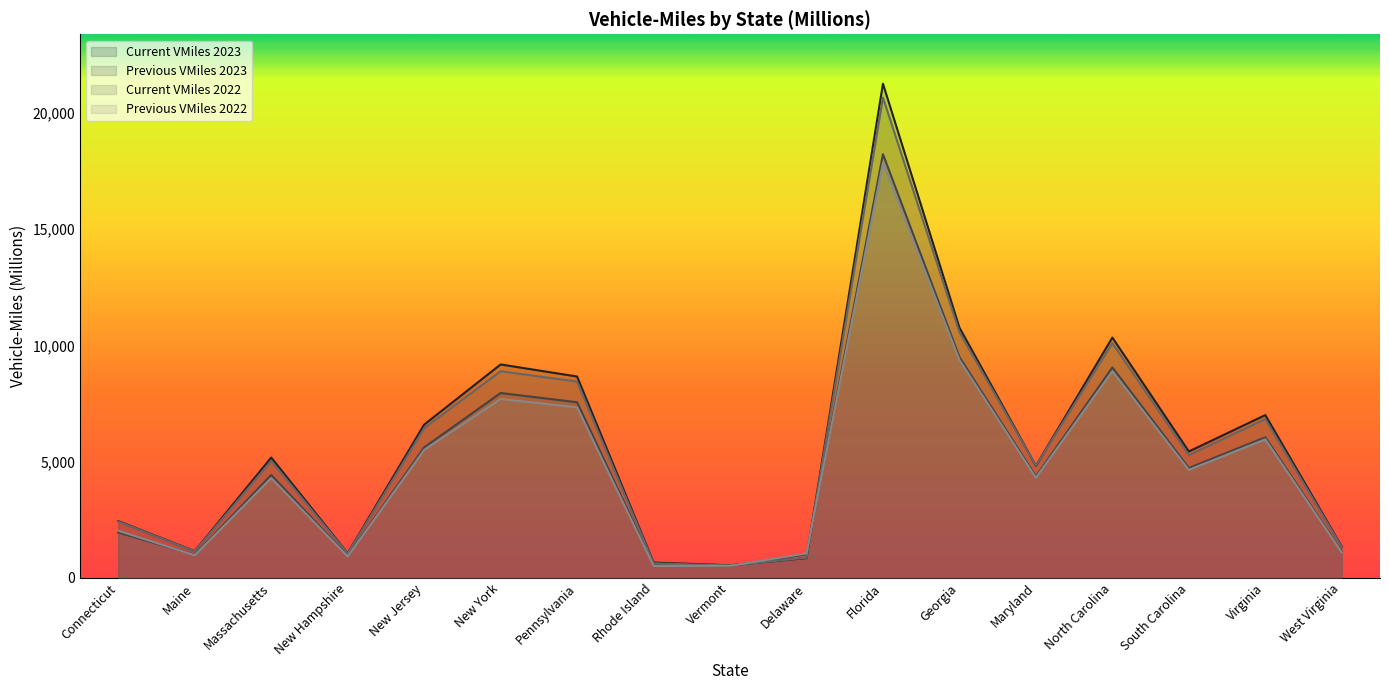

True or false: Previous VMiles 2022 and Previous VMiles 2023 intersect in this chart.

True